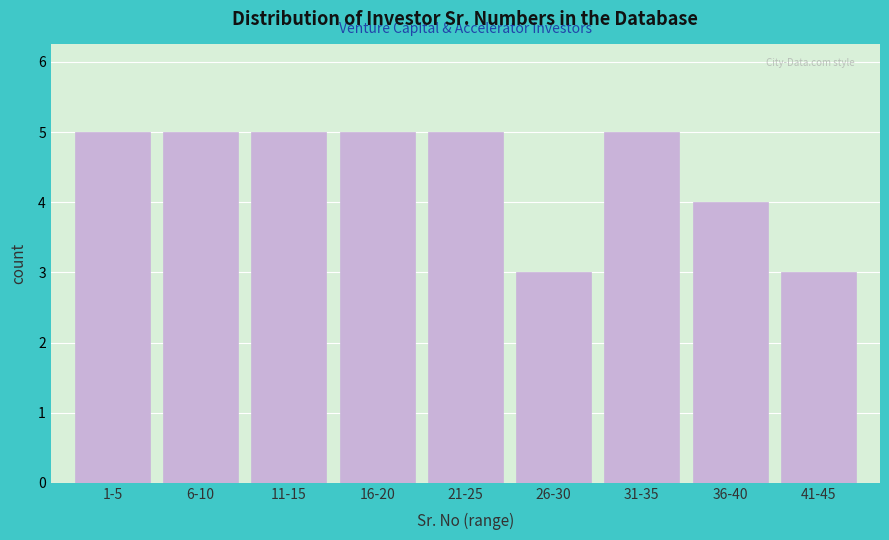

Reading left to right, extract all data points from this chart.

1-5=5	6-10=5	11-15=5	16-20=5	21-25=5	26-30=3	31-35=5	36-40=4	41-45=3